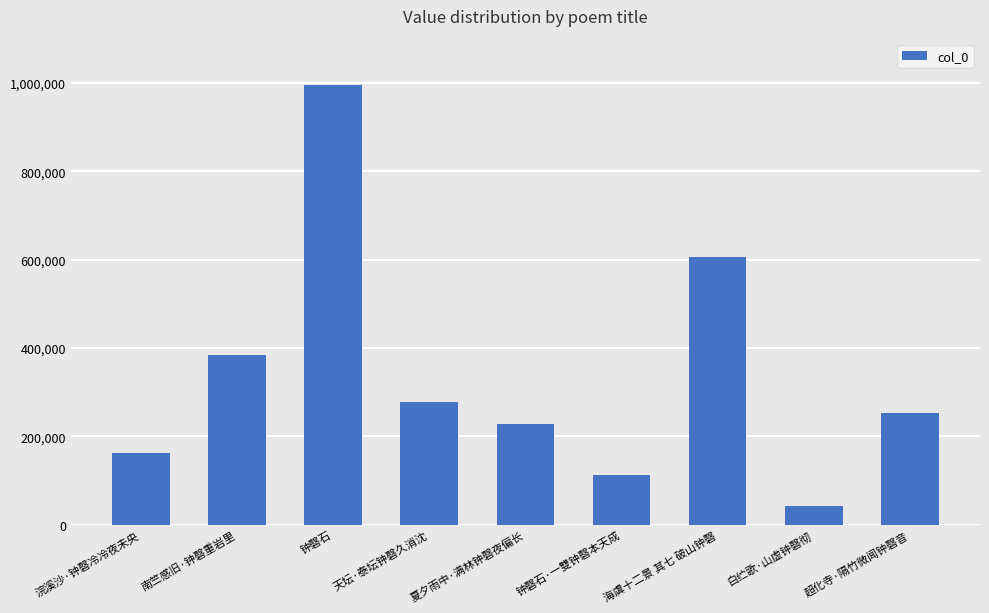

How many values are below 253346?

4